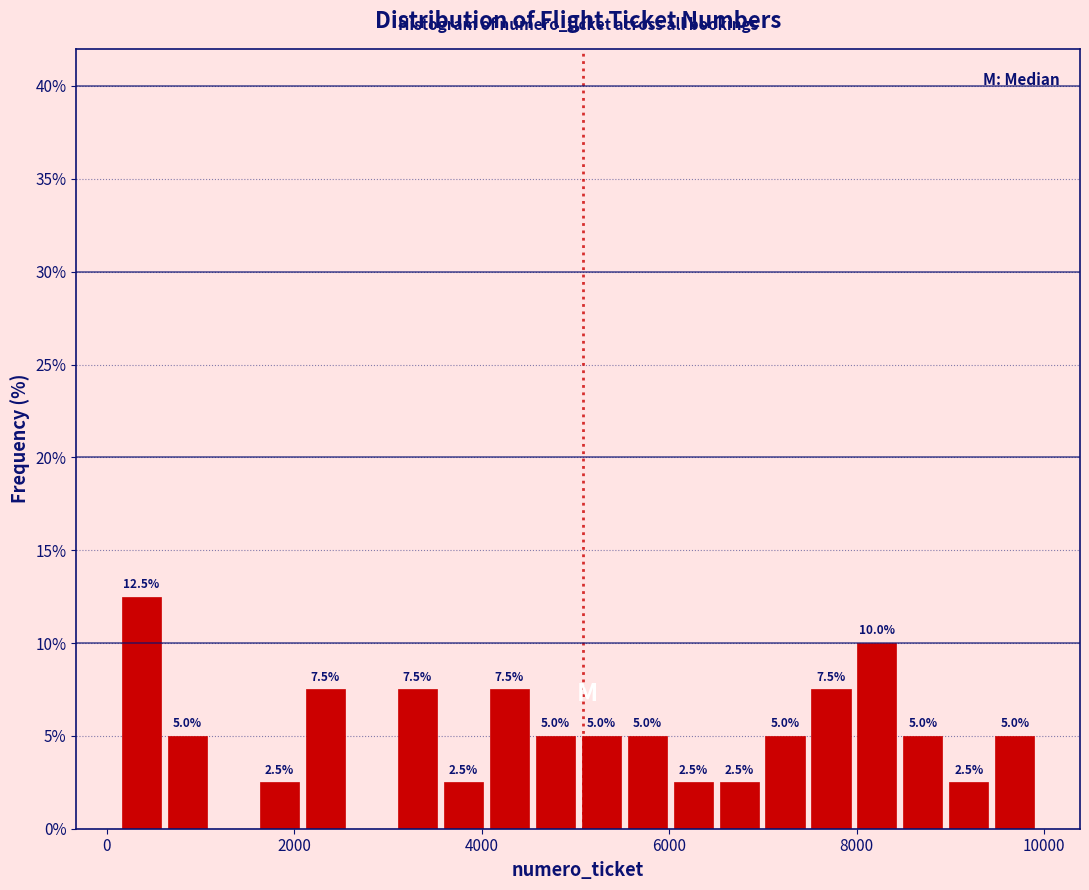

Read against the x-axis, roughly where is the centre of the tallest bar?

400